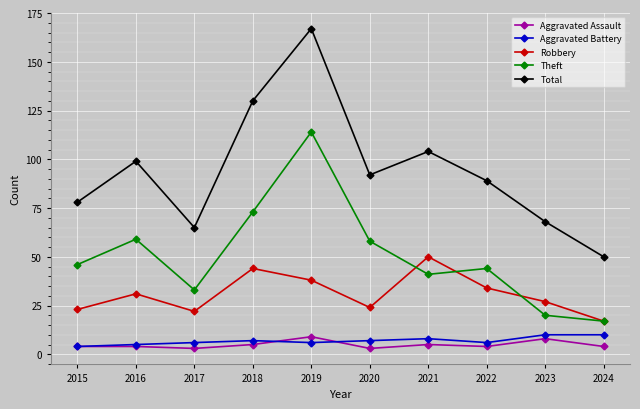

Which series has the largest total across all categories?

Total